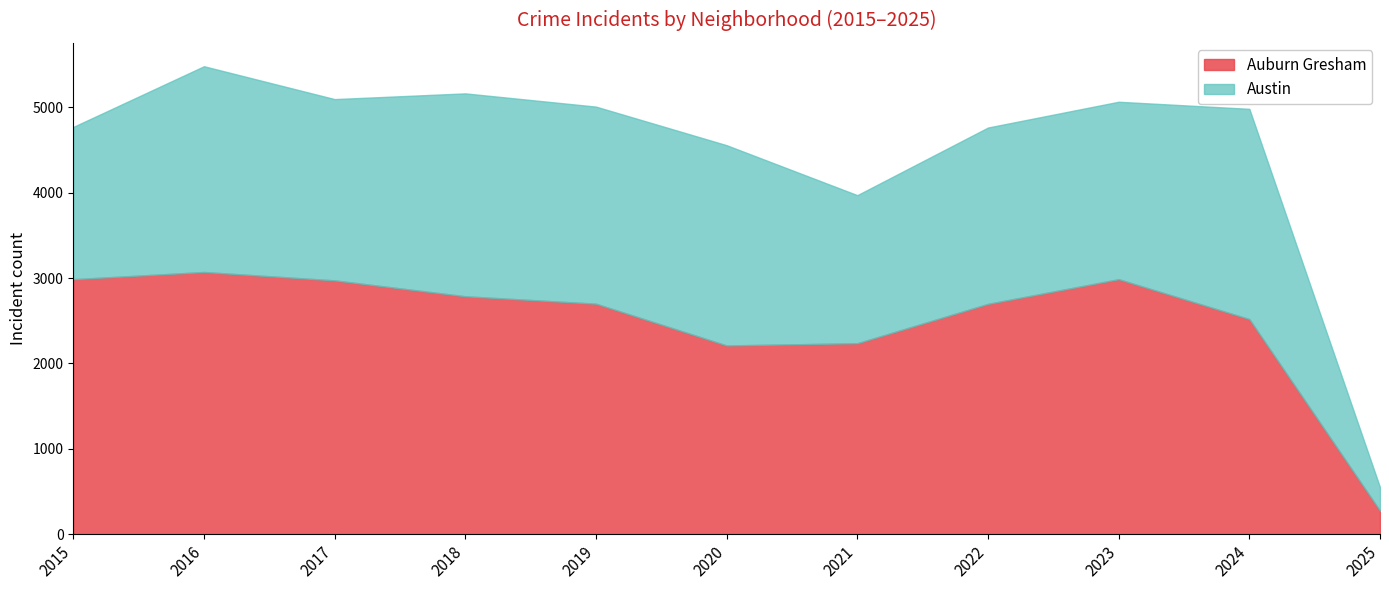

At which category is the sum across all series the highest?

2016